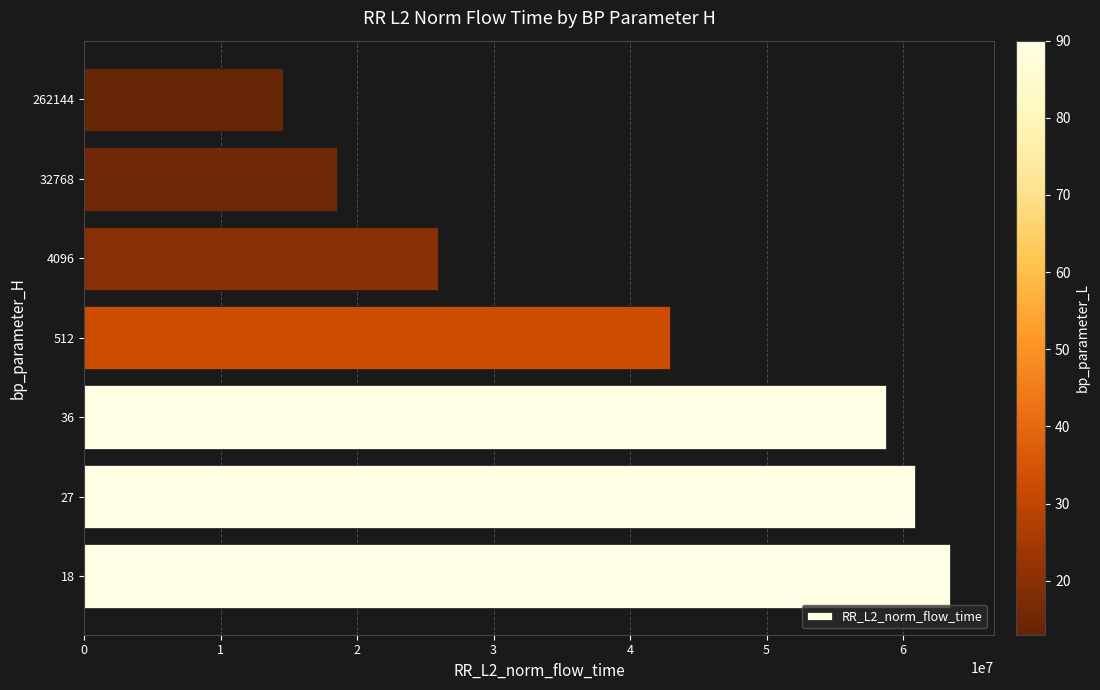

What is the change in value from 27 to 4096?

-34975342.8